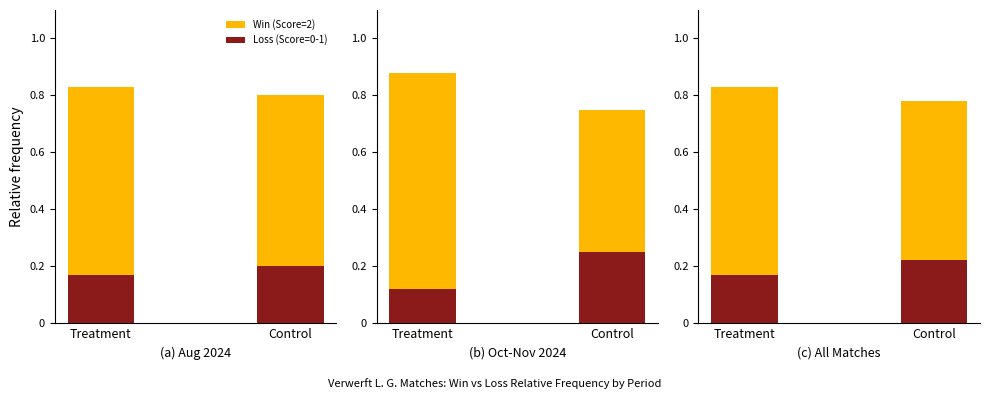

List the series in order of their overall mean, highest first.

Win (Score=2), Loss (Score=0-1)